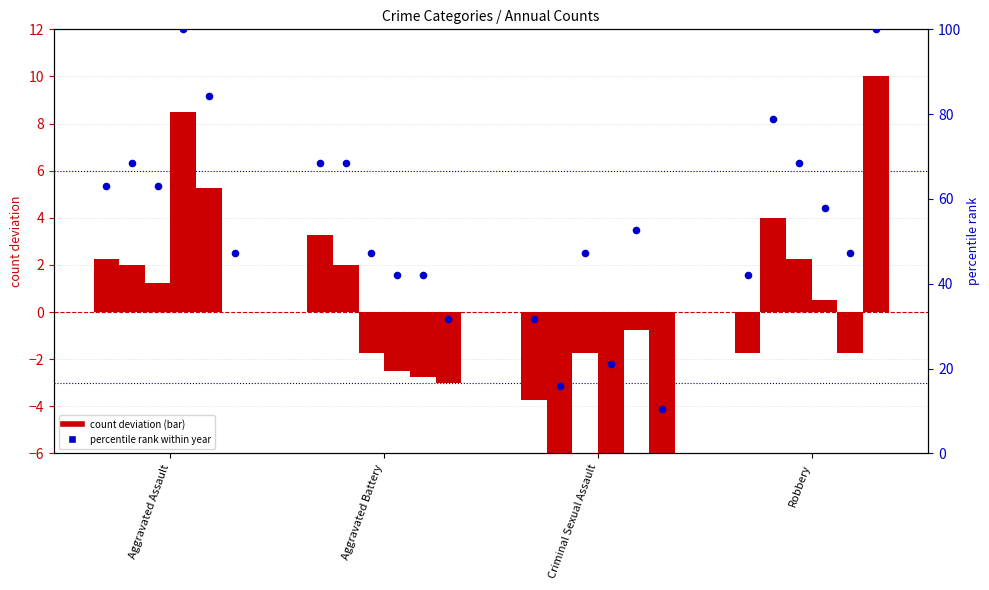

At how many categories does at least one series exceed -3?

4